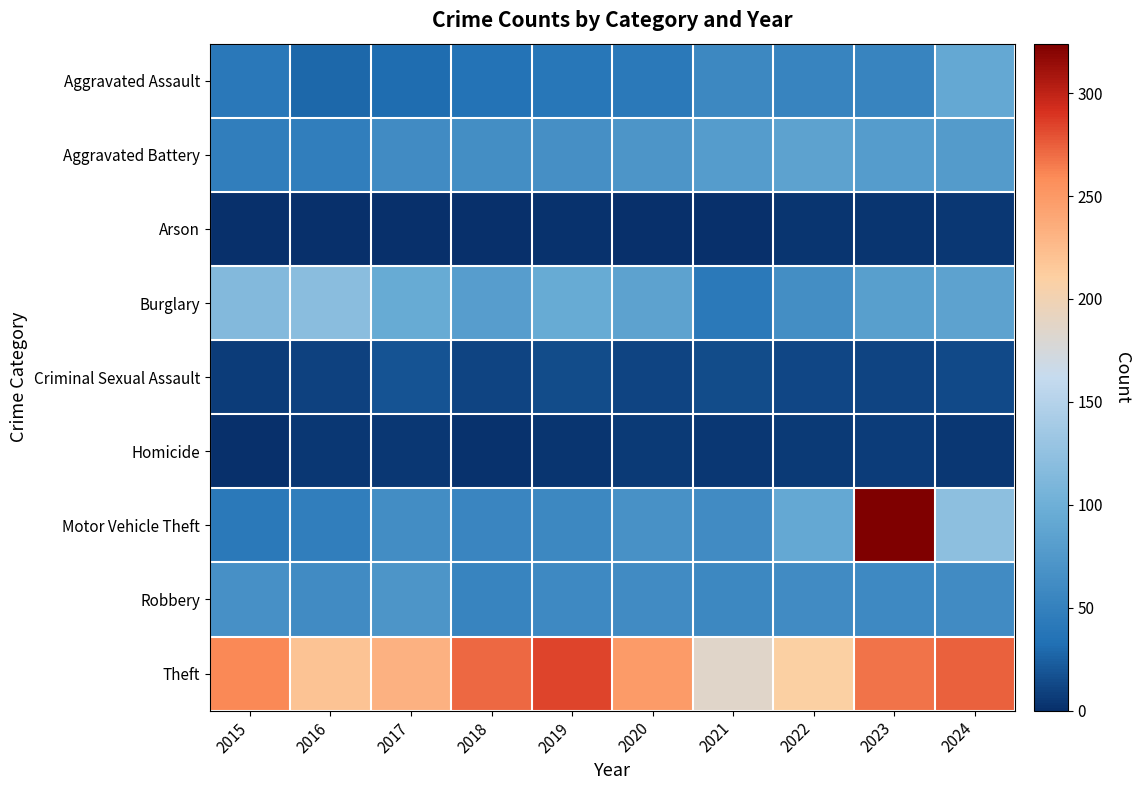

Which series has the largest range (max minus min)?

Motor Vehicle Theft